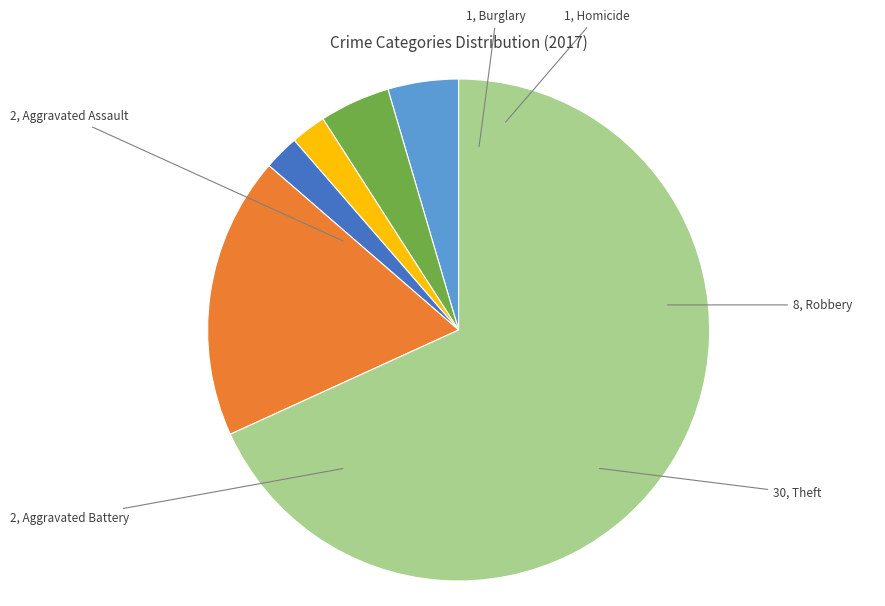

Is there any slice that represents more than half of the pie?

Yes